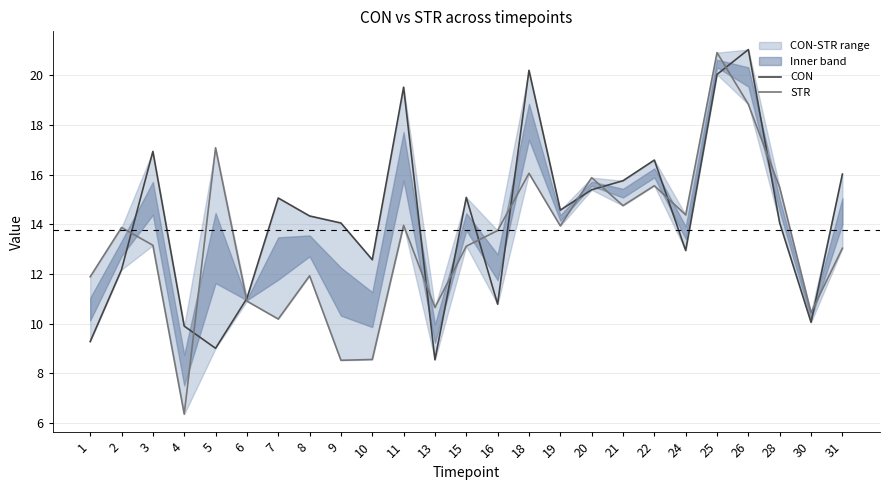

At which category does the chart reach its minimum across all series?

4